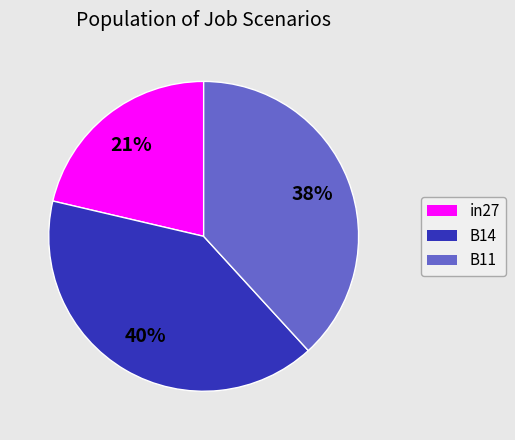

To the nearest percent, what percentage of the pie is B14?

40%